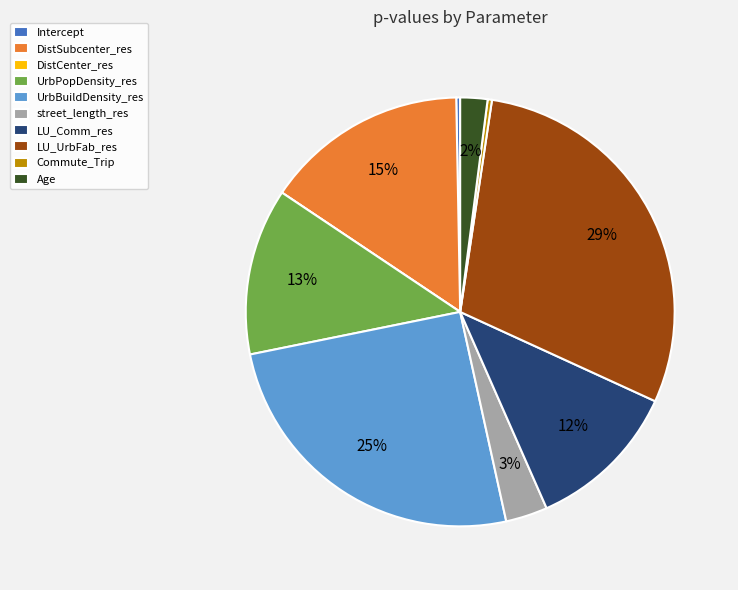

Is Intercept the majority of the pie?

No